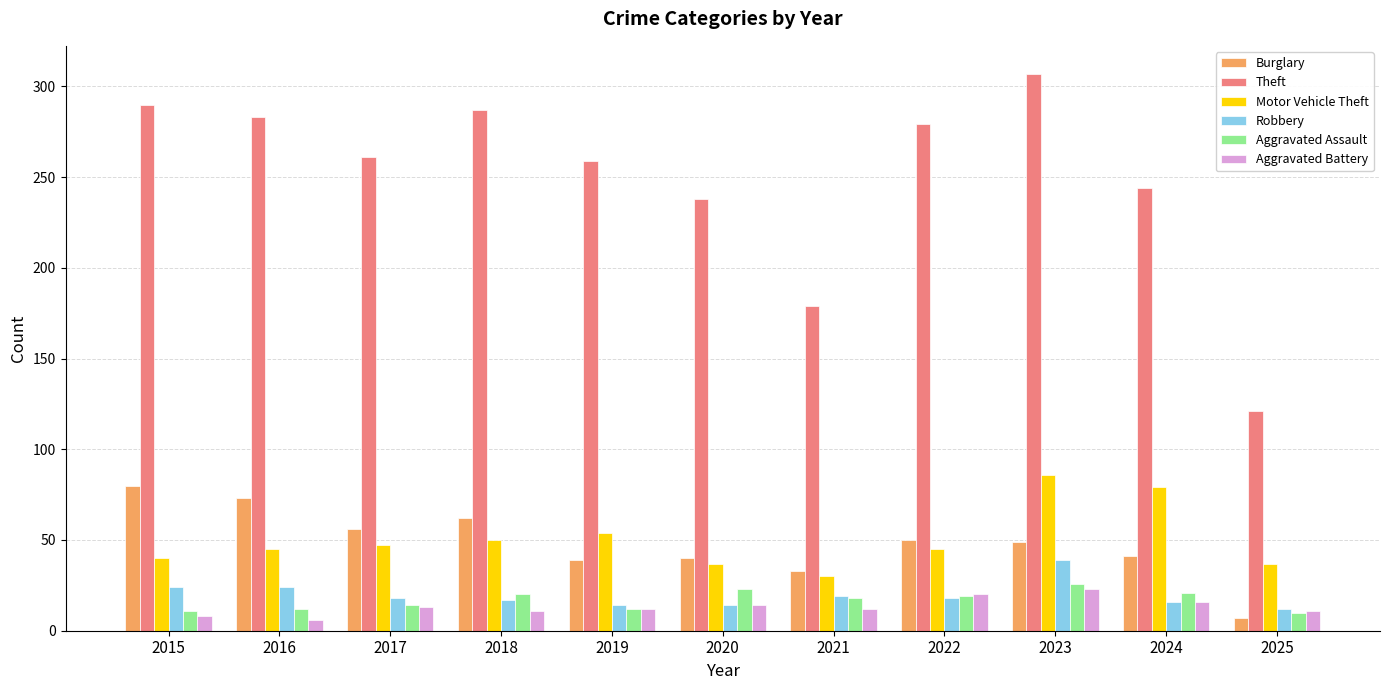

How many bars are there in total?

66